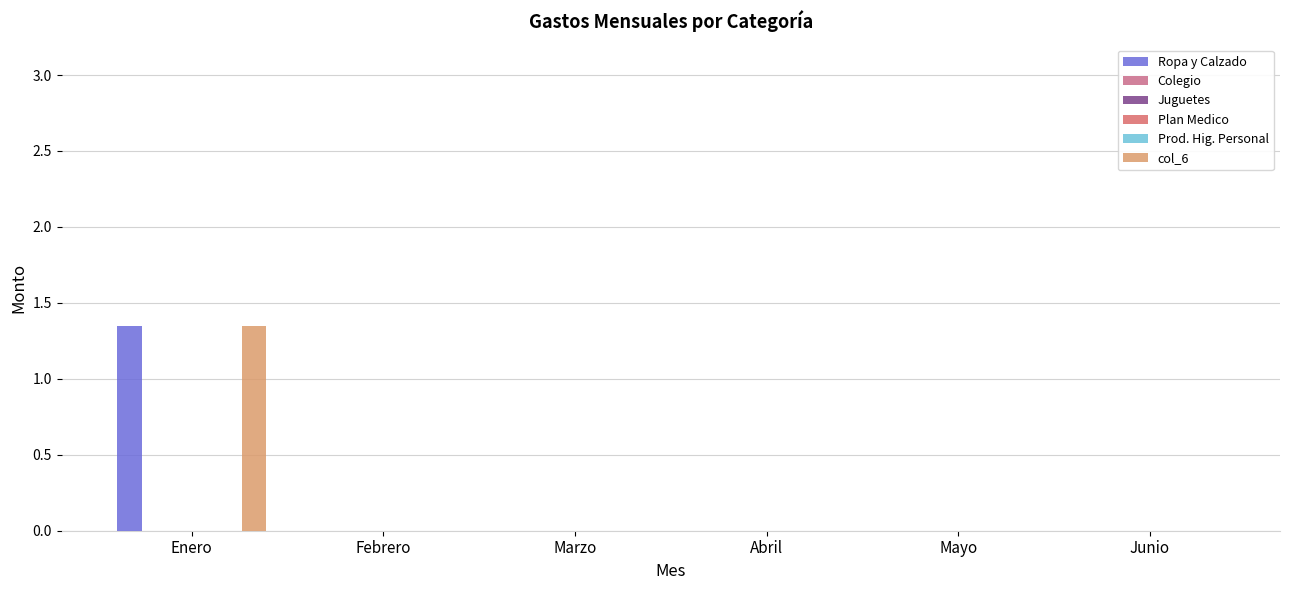

What are all the series names shown in the legend?

Ropa y Calzado, Colegio, Juguetes, Plan Medico, Prod. Hig. Personal, col_6